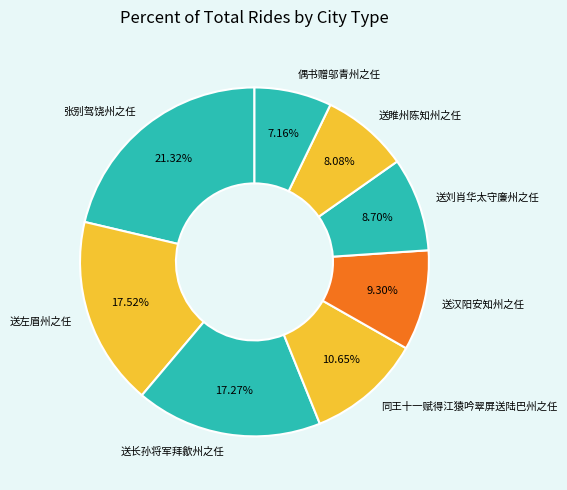

Is 送汉阳安知州之任 the majority of the pie?

No